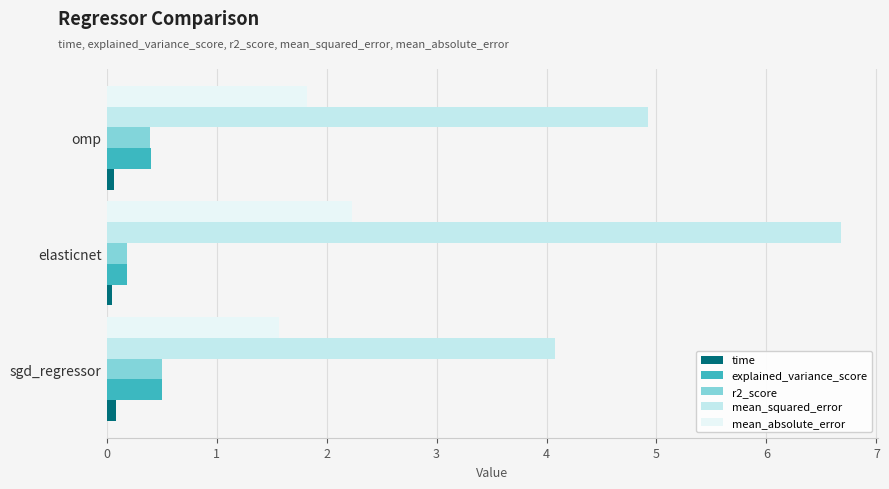

At which category does the chart reach its peak across all series?

elasticnet